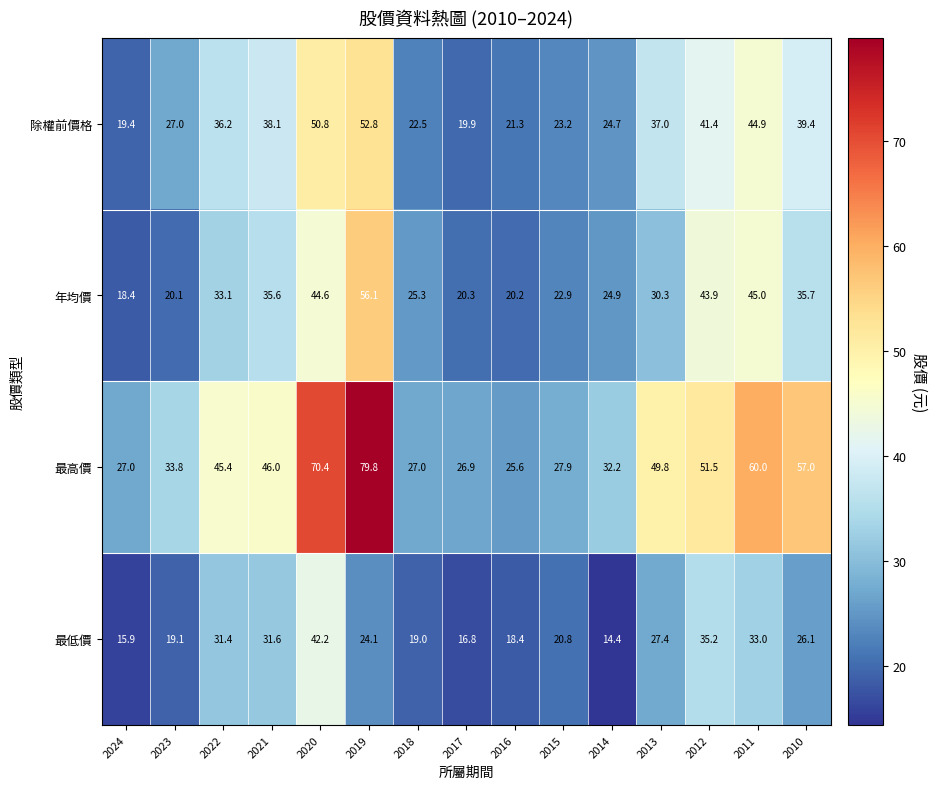

What is the lowest value of the 最高價 series?

25.6